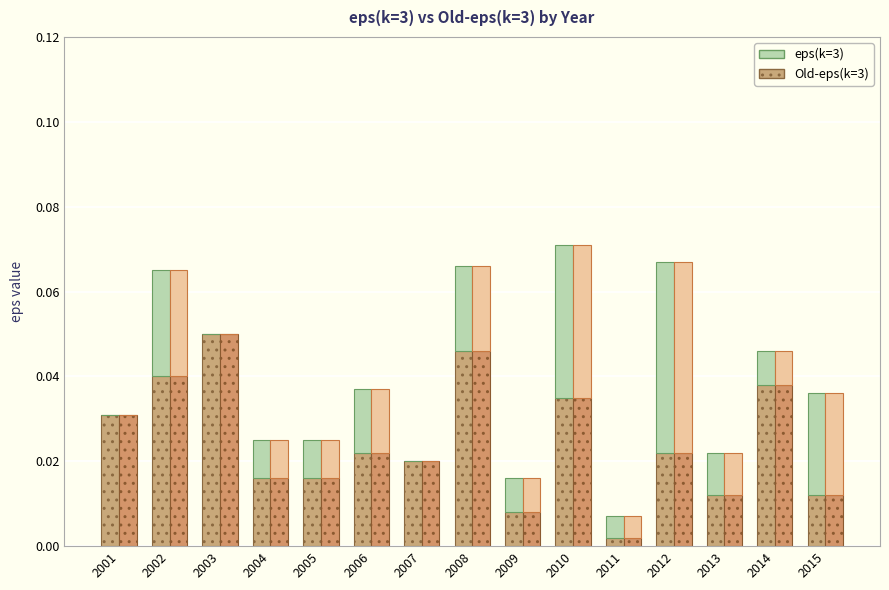

What are all the series names shown in the legend?

Old-eps(k=3), eps(k=3)